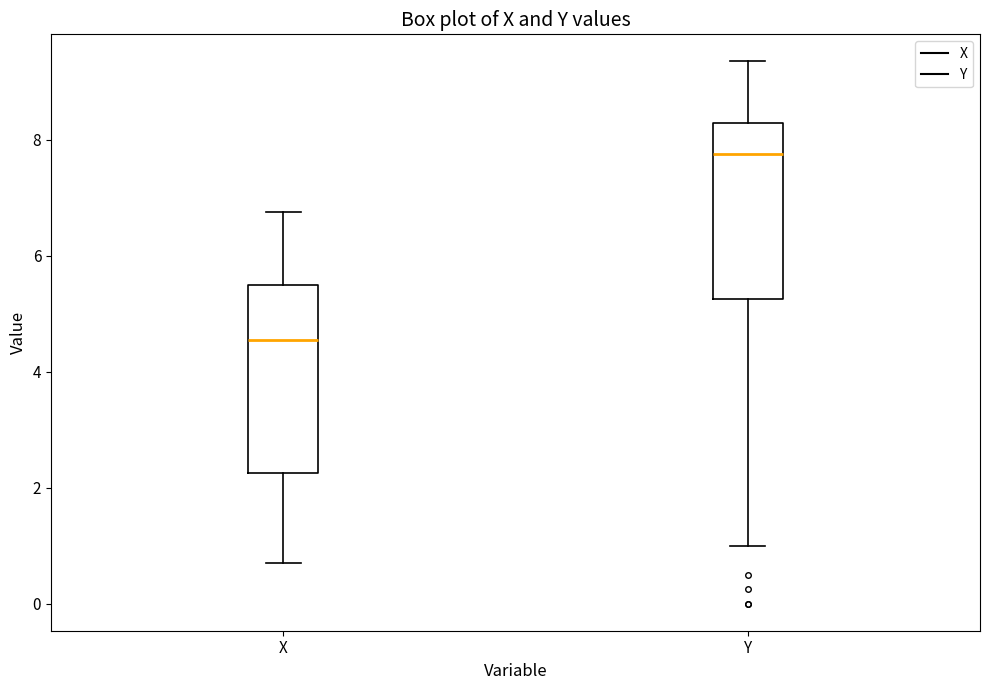

Reading left to right, transcribe this box plot: for each box, give where its median line is, the range the box spans, and where its two whiskers end, as read against the y-axis. The values are not printed on the chart, so give them approximately, as read against the axis.

X: median 4.6, box 2.2 to 5.6, whiskers 0.8 to 6.8
Y: median 7.8, box 5.2 to 8.2, whiskers 1.0 to 9.4